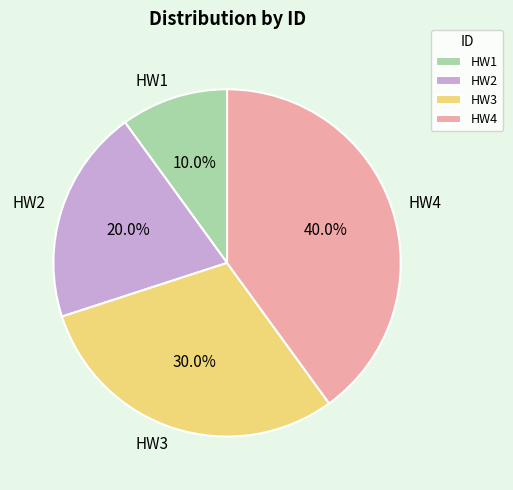

How many slices are in this pie chart?

4